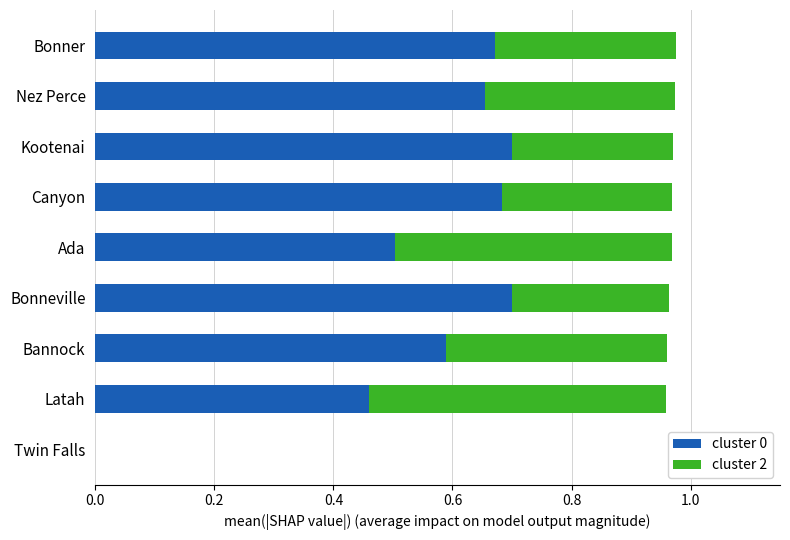

True or false: cluster 0 has a value of 0.9 at Bonner.

False